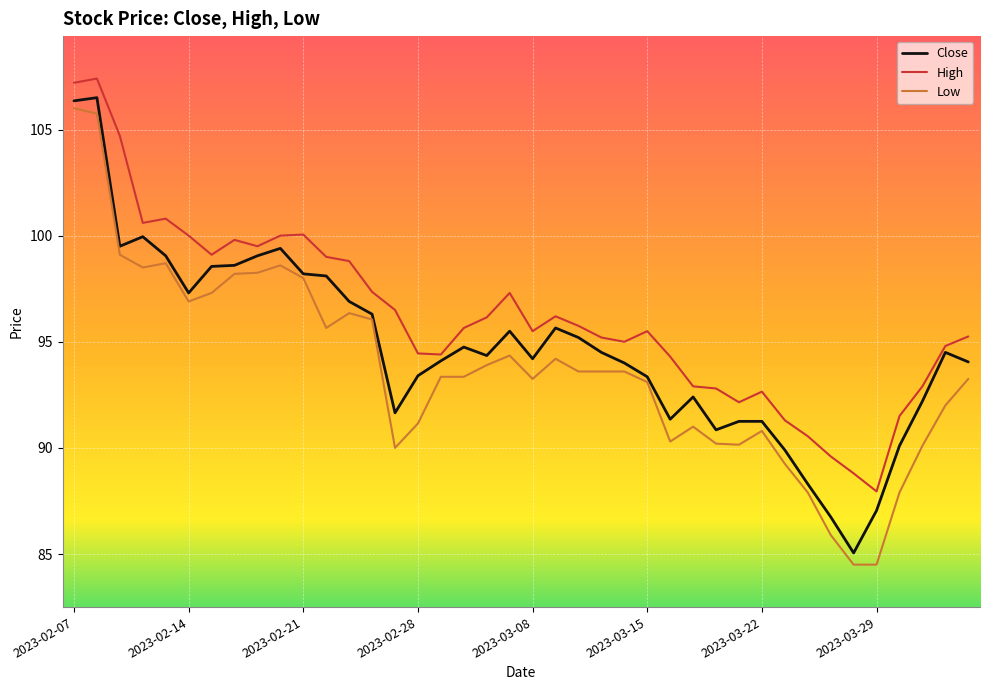

True or false: Low has more than 2 interior local peaks.

True